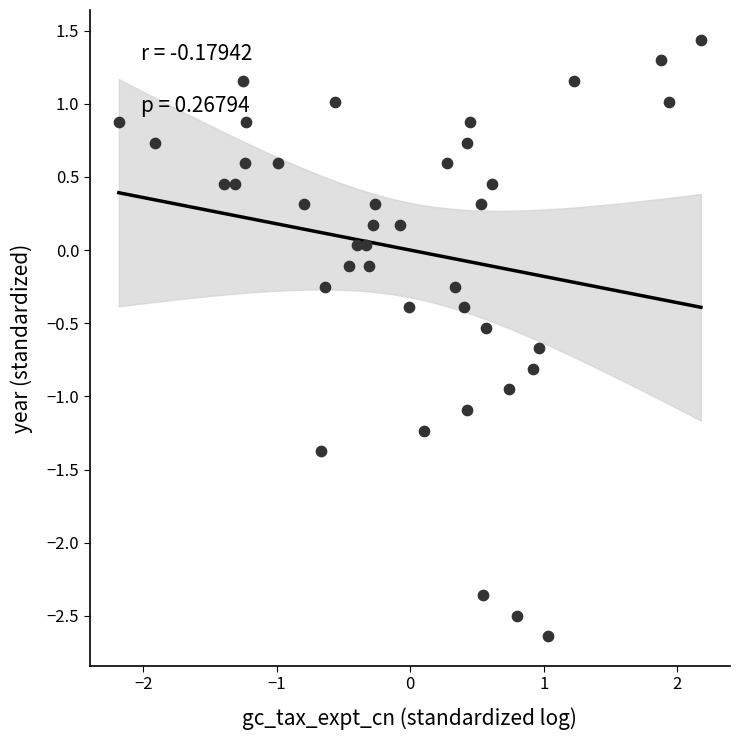

What is the range of X values (max minus min)?

4.4